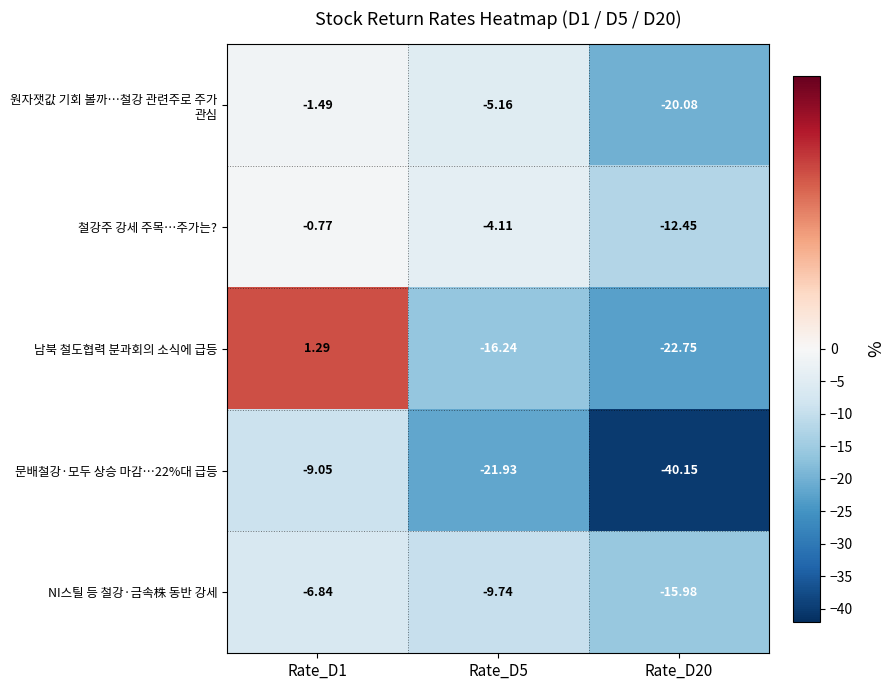

What is the total value across all series at Rate_D5?

-57.2